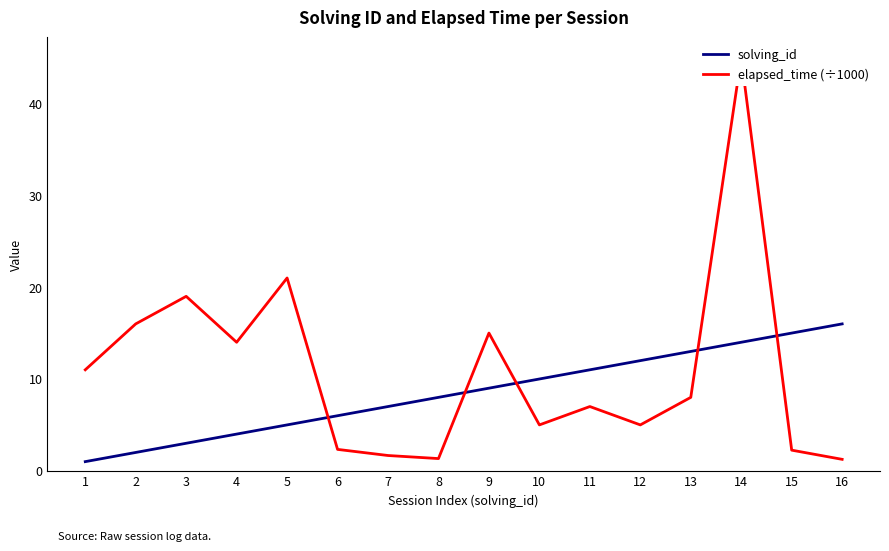

What is the average value of the elapsed_time (÷1000) series?

10.9